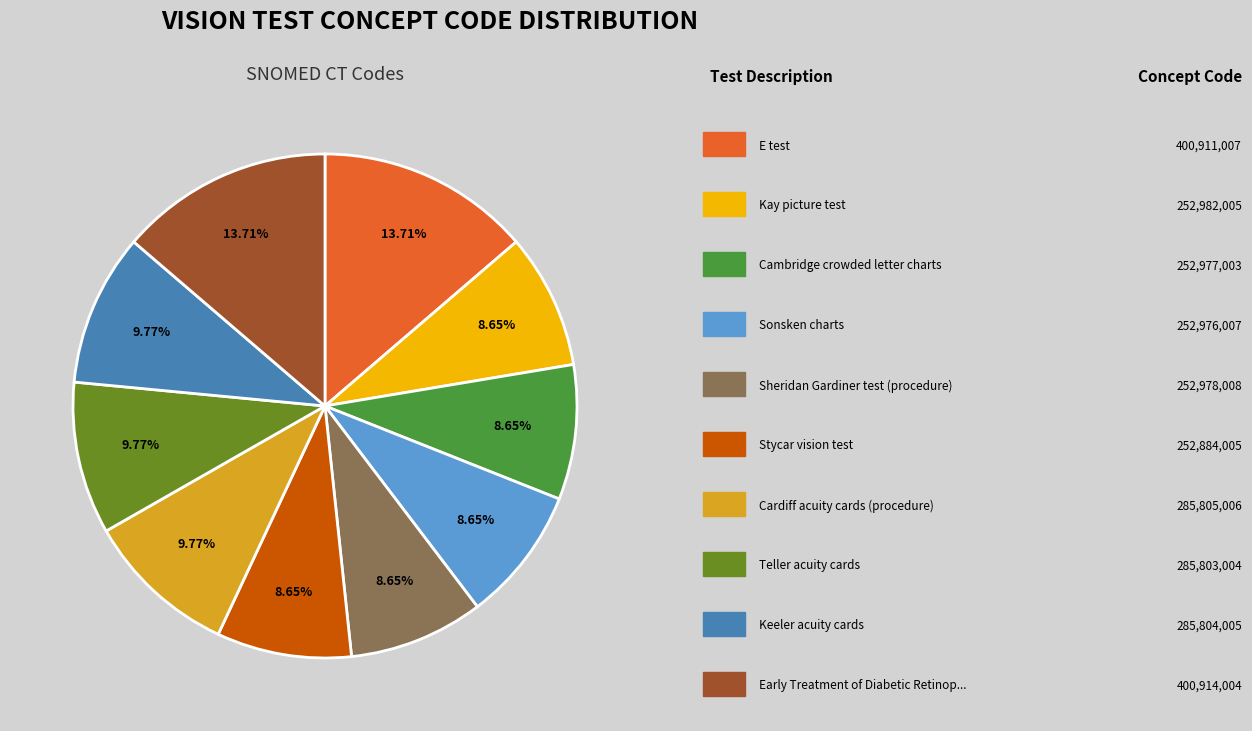

Is there a majority slice in this chart?

No